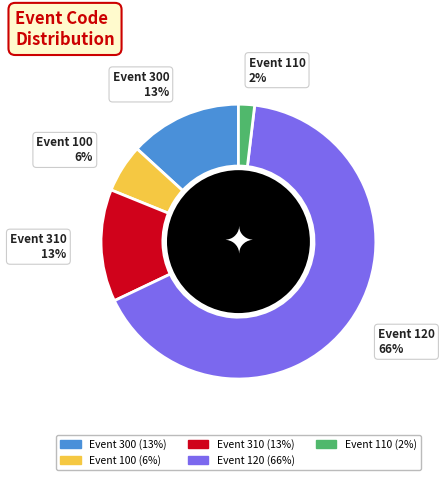

To the nearest percent, what is the average slice percentage?

20%